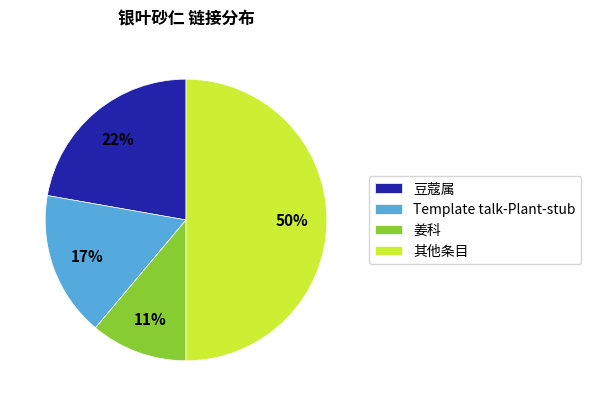

Does 豆蔻属 account for over 50% of the chart?

No